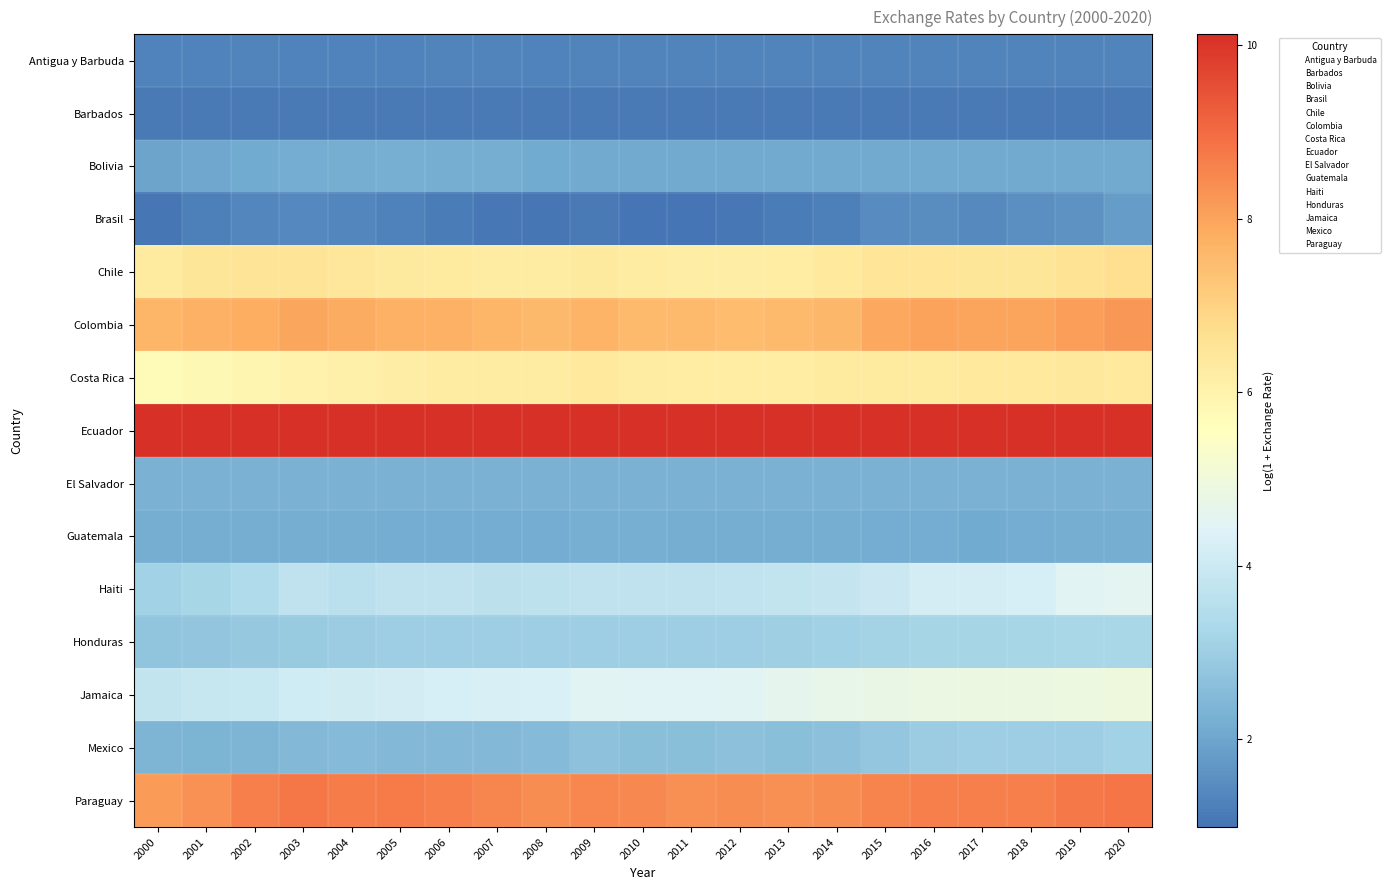

Reading left to right, list all the values displayed in this chart.

Antigua y Barbuda: 2000=1.3	2001=1.3	2002=1.3	2003=1.3	2004=1.3	2005=1.3	2006=1.3	2007=1.3	2008=1.3	2009=1.3	2010=1.3	2011=1.3	2012=1.3	2013=1.3	2014=1.3	2015=1.3	2016=1.3	2017=1.3	2018=1.3	2019=1.3	2020=1.3
Barbados: 2000=1.1	2001=1.1	2002=1.1	2003=1.1	2004=1.1	2005=1.1	2006=1.1	2007=1.1	2008=1.1	2009=1.1	2010=1.1	2011=1.1	2012=1.1	2013=1.1	2014=1.1	2015=1.1	2016=1.1	2017=1.1	2018=1.1	2019=1.1	2020=1.1
Bolivia: 2000=2.0	2001=2.0	2002=2.1	2003=2.2	2004=2.2	2005=2.2	2006=2.2	2007=2.2	2008=2.1	2009=2.1	2010=2.1	2011=2.1	2012=2.1	2013=2.1	2014=2.1	2015=2.1	2016=2.1	2017=2.1	2018=2.1	2019=2.1	2020=2.1
Brasil: 2000=1.0	2001=1.2	2002=1.4	2003=1.4	2004=1.4	2005=1.2	2006=1.2	2007=1.1	2008=1.0	2009=1.1	2010=1.0	2011=1.0	2012=1.1	2013=1.2	2014=1.2	2015=1.5	2016=1.5	2017=1.4	2018=1.5	2019=1.6	2020=1.8
Chile: 2000=6.3	2001=6.5	2002=6.5	2003=6.5	2004=6.4	2005=6.3	2006=6.3	2007=6.3	2008=6.3	2009=6.3	2010=6.2	2011=6.2	2012=6.2	2013=6.2	2014=6.3	2015=6.5	2016=6.5	2017=6.5	2018=6.5	2019=6.6	2020=6.7
Colombia: 2000=7.6	2001=7.7	2002=7.8	2003=8.0	2004=7.9	2005=7.8	2006=7.8	2007=7.6	2008=7.6	2009=7.7	2010=7.5	2011=7.5	2012=7.5	2013=7.5	2014=7.6	2015=7.9	2016=8.0	2017=8.0	2018=8.0	2019=8.1	2020=8.2
Costa Rica: 2000=5.7	2001=5.8	2002=5.9	2003=6.0	2004=6.1	2005=6.2	2006=6.2	2007=6.2	2008=6.3	2009=6.4	2010=6.3	2011=6.2	2012=6.2	2013=6.2	2014=6.3	2015=6.3	2016=6.3	2017=6.3	2018=6.4	2019=6.4	2020=6.4
Ecuador: 2000=10.1	2001=10.1	2002=10.1	2003=10.1	2004=10.1	2005=10.1	2006=10.1	2007=10.1	2008=10.1	2009=10.1	2010=10.1	2011=10.1	2012=10.1	2013=10.1	2014=10.1	2015=10.1	2016=10.1	2017=10.1	2018=10.1	2019=10.1	2020=10.1
El Salvador: 2000=2.3	2001=2.3	2002=2.3	2003=2.3	2004=2.3	2005=2.3	2006=2.3	2007=2.3	2008=2.3	2009=2.3	2010=2.3	2011=2.3	2012=2.3	2013=2.3	2014=2.3	2015=2.3	2016=2.3	2017=2.3	2018=2.3	2019=2.3	2020=2.3
Guatemala: 2000=2.2	2001=2.2	2002=2.2	2003=2.2	2004=2.2	2005=2.2	2006=2.2	2007=2.2	2008=2.1	2009=2.2	2010=2.2	2011=2.2	2012=2.2	2013=2.2	2014=2.2	2015=2.2	2016=2.2	2017=2.1	2018=2.1	2019=2.2	2020=2.2
Haiti: 2000=3.1	2001=3.2	2002=3.4	2003=3.7	2004=3.6	2005=3.7	2006=3.7	2007=3.6	2008=3.7	2009=3.7	2010=3.7	2011=3.7	2012=3.8	2013=3.8	2014=3.8	2015=4.0	2016=4.2	2017=4.2	2018=4.2	2019=4.5	2020=4.6
Honduras: 2000=2.8	2001=2.8	2002=2.9	2003=2.9	2004=3.0	2005=3.0	2006=3.0	2007=3.0	2008=3.0	2009=3.0	2010=3.0	2011=3.0	2012=3.0	2013=3.0	2014=3.1	2015=3.1	2016=3.2	2017=3.2	2018=3.2	2019=3.2	2020=3.2
Jamaica: 2000=3.8	2001=3.8	2002=3.9	2003=4.1	2004=4.1	2005=4.1	2006=4.2	2007=4.2	2008=4.3	2009=4.5	2010=4.5	2011=4.5	2012=4.5	2013=4.6	2014=4.7	2015=4.8	2016=4.8	2017=4.9	2018=4.9	2019=4.9	2020=5.0
Mexico: 2000=2.3	2001=2.3	2002=2.4	2003=2.5	2004=2.5	2005=2.5	2006=2.5	2007=2.5	2008=2.5	2009=2.7	2010=2.6	2011=2.6	2012=2.6	2013=2.6	2014=2.7	2015=2.8	2016=3.0	2017=3.0	2018=3.0	2019=3.0	2020=3.1
Paraguay: 2000=8.2	2001=8.3	2002=8.7	2003=8.8	2004=8.7	2005=8.7	2006=8.6	2007=8.5	2008=8.4	2009=8.5	2010=8.5	2011=8.3	2012=8.4	2013=8.4	2014=8.4	2015=8.6	2016=8.6	2017=8.6	2018=8.7	2019=8.7	2020=8.8